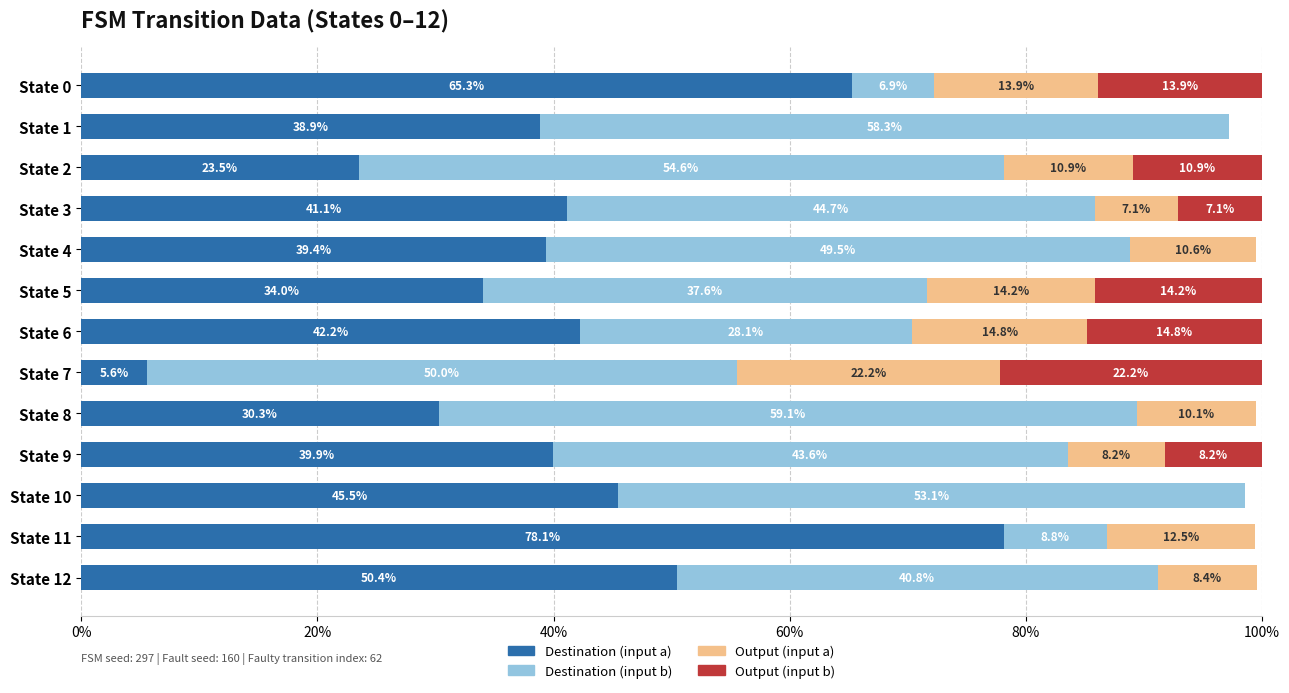

What is the total value across all series at State 10?

98.6